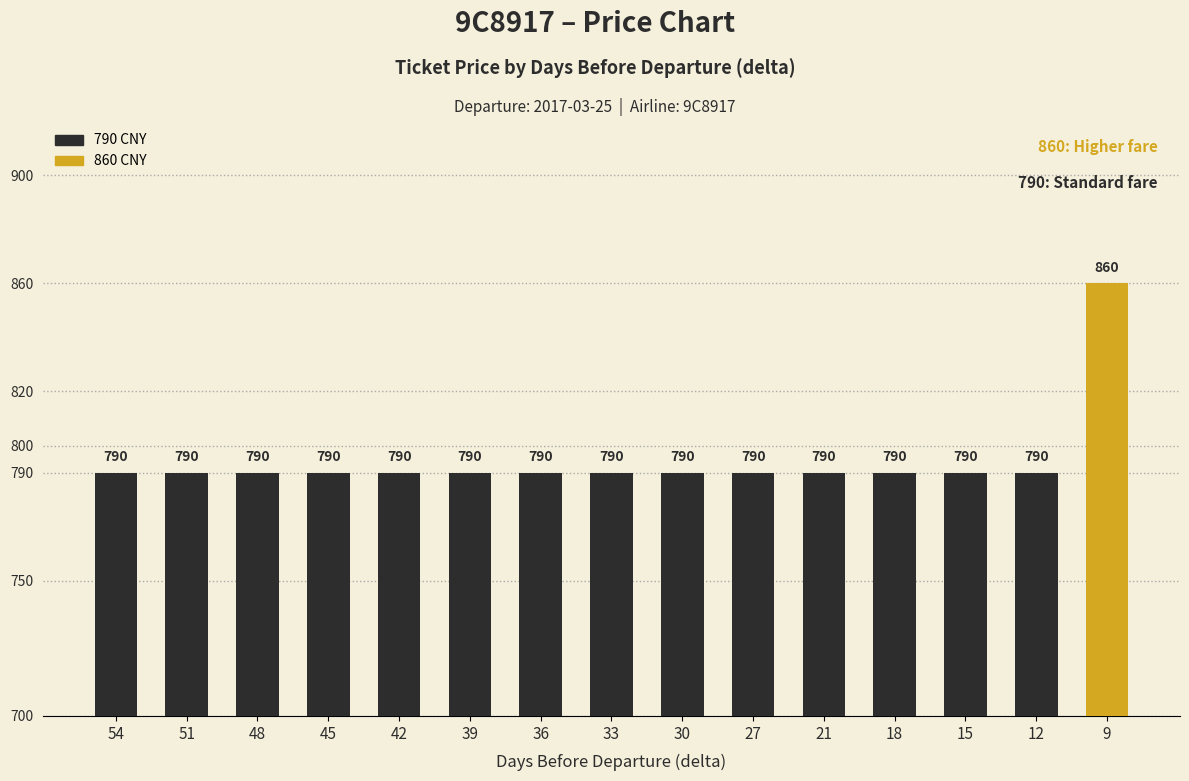

What is the value of the 8th bar from the left?

790